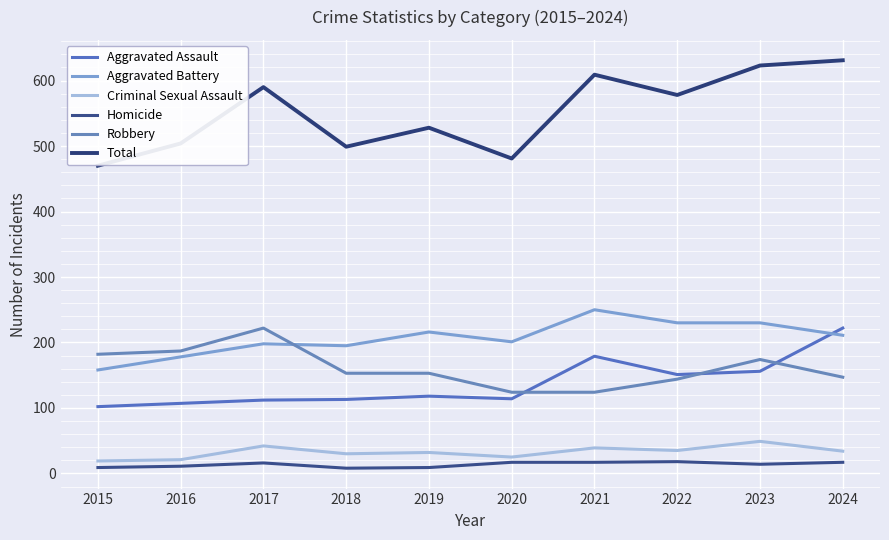

Which series ends up on top after the final intersection of Aggravated Battery and Robbery?

Aggravated Battery